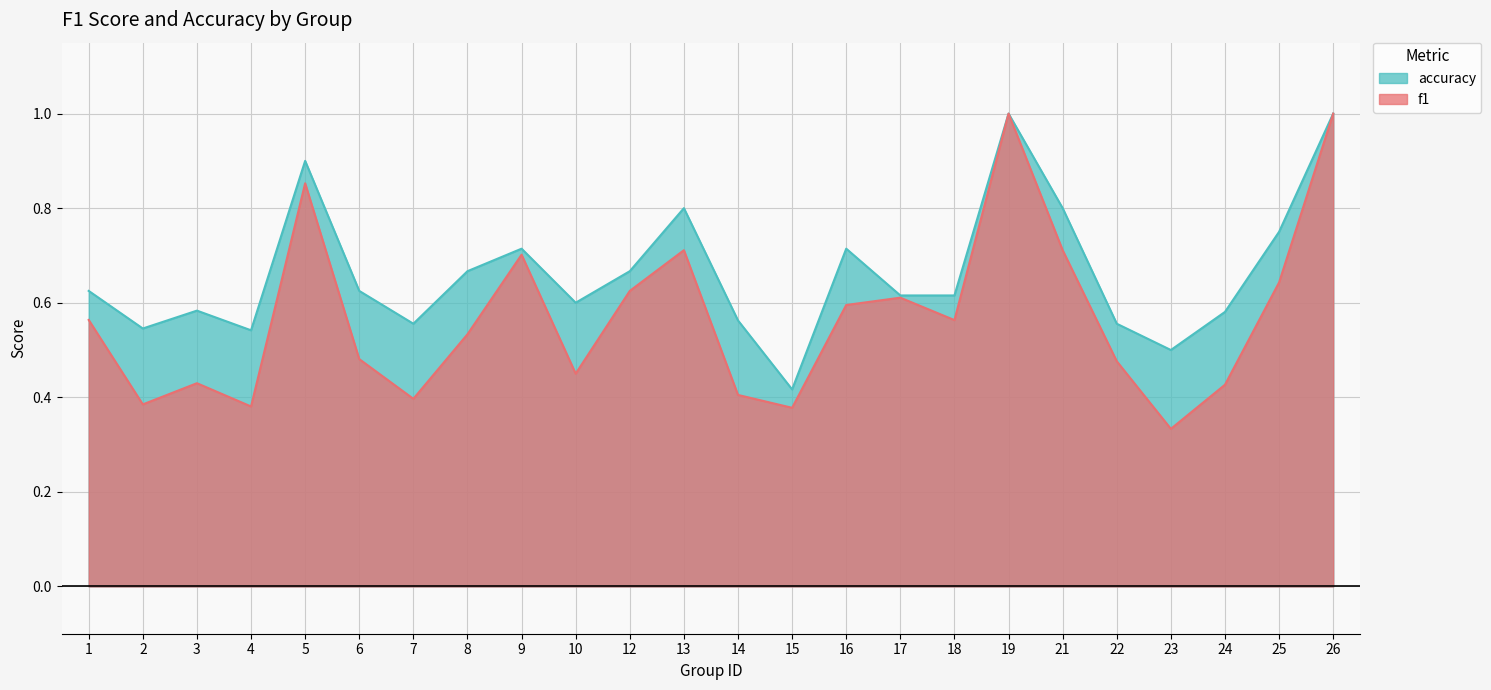

Reading left to right, what are all the values shown in this chart?

f1: 1=0.6	2=0.4	3=0.4	4=0.4	5=0.9	6=0.5	7=0.4	8=0.5	9=0.7	10=0.5	12=0.6	13=0.7	14=0.4	15=0.4	16=0.6	17=0.6	18=0.6	19=1.0	21=0.7	22=0.5	23=0.3	24=0.4	25=0.6	26=1.0
accuracy: 1=0.6	2=0.5	3=0.6	4=0.5	5=0.9	6=0.6	7=0.6	8=0.7	9=0.7	10=0.6	12=0.7	13=0.8	14=0.6	15=0.4	16=0.7	17=0.6	18=0.6	19=1.0	21=0.8	22=0.6	23=0.5	24=0.6	25=0.8	26=1.0